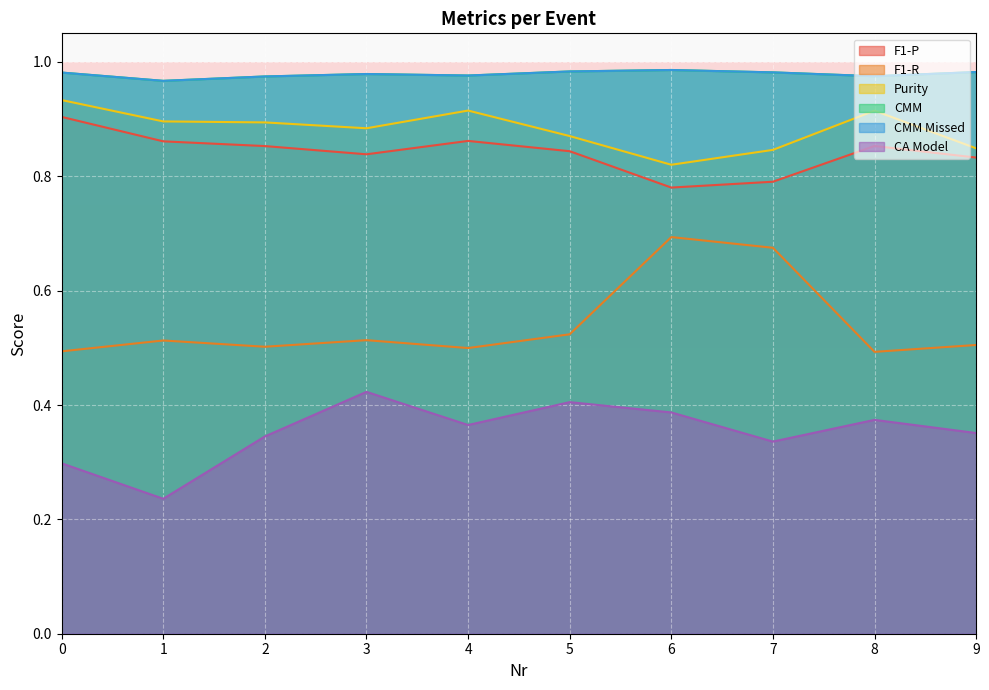

The F1-P series shows 0.2 at 6. True or false?

False